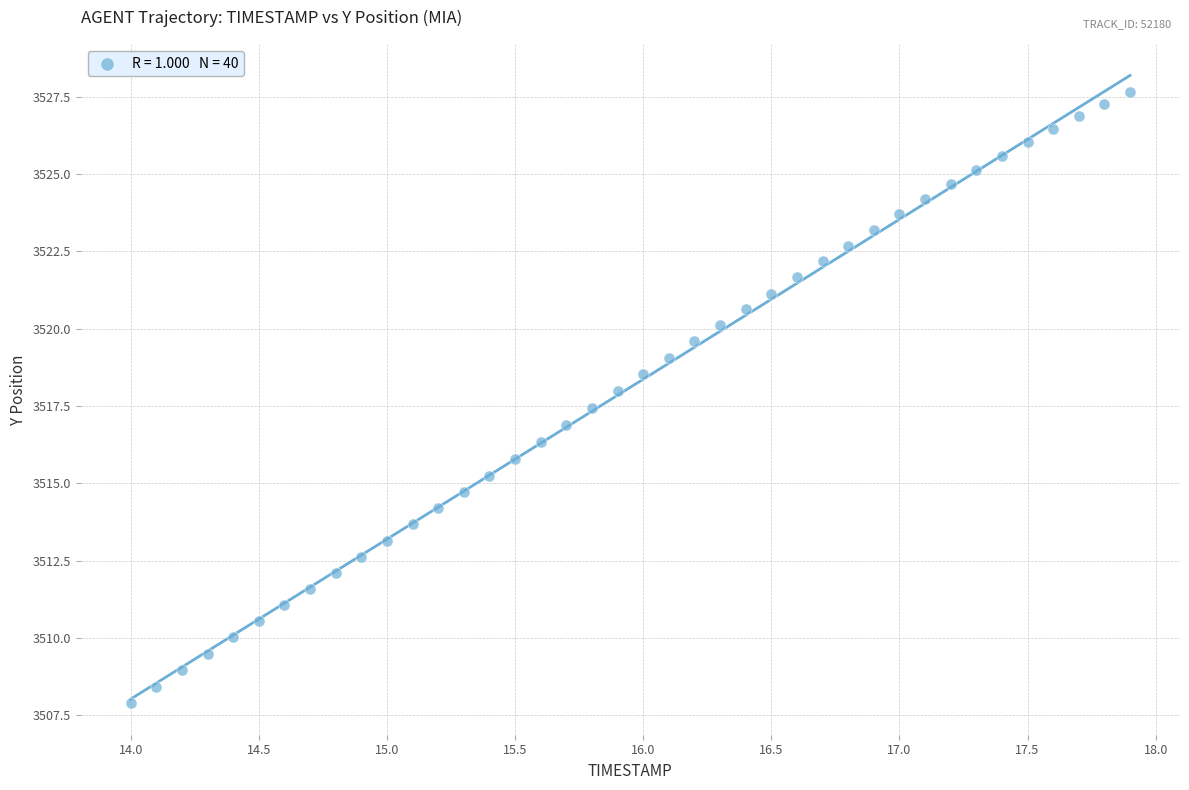

What is the range of Y values (max minus min)?

19.8